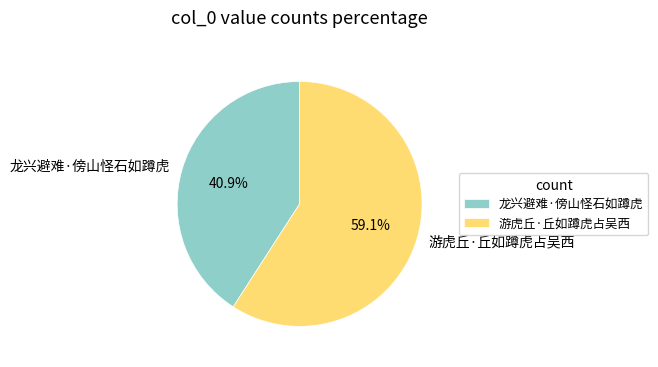

To the nearest percent, what portion does 游虎丘·丘如蹲虎占吴西 represent?

59%